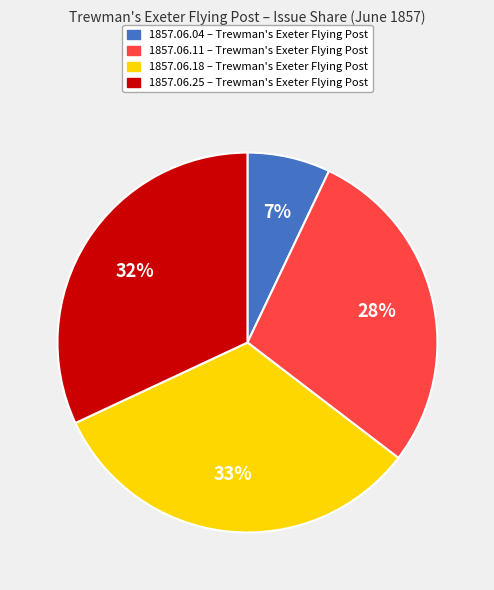

Is there a majority slice in this chart?

No